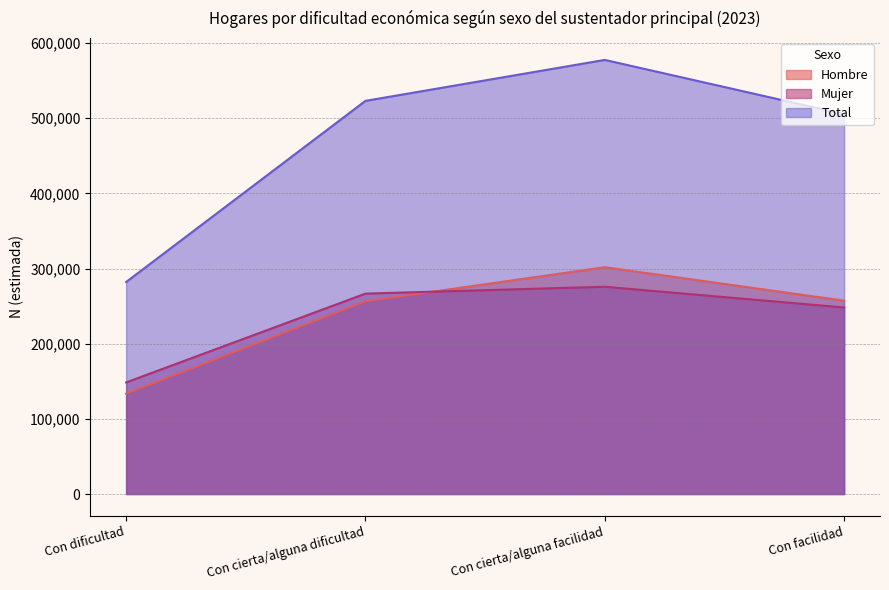

What is the sum of the Mujer values at Con cierta/alguna dificultad and Con facilidad?

514883